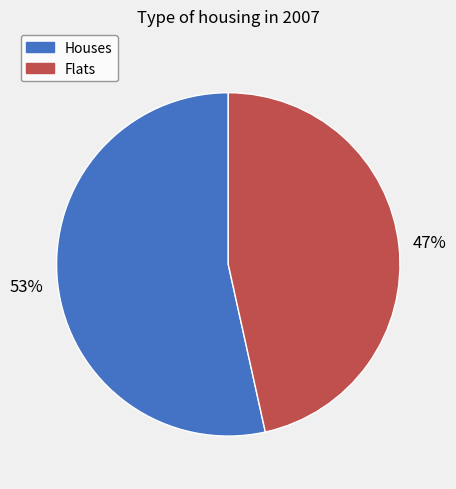

To the nearest percent, what is the average slice percentage?

50%